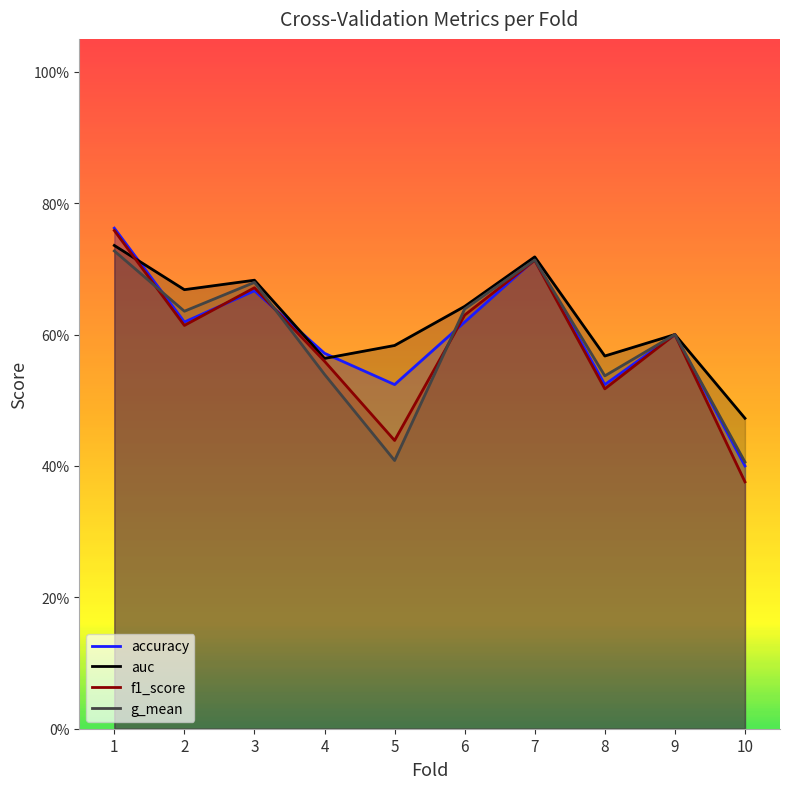

At which category is the sum across all series the highest?

1